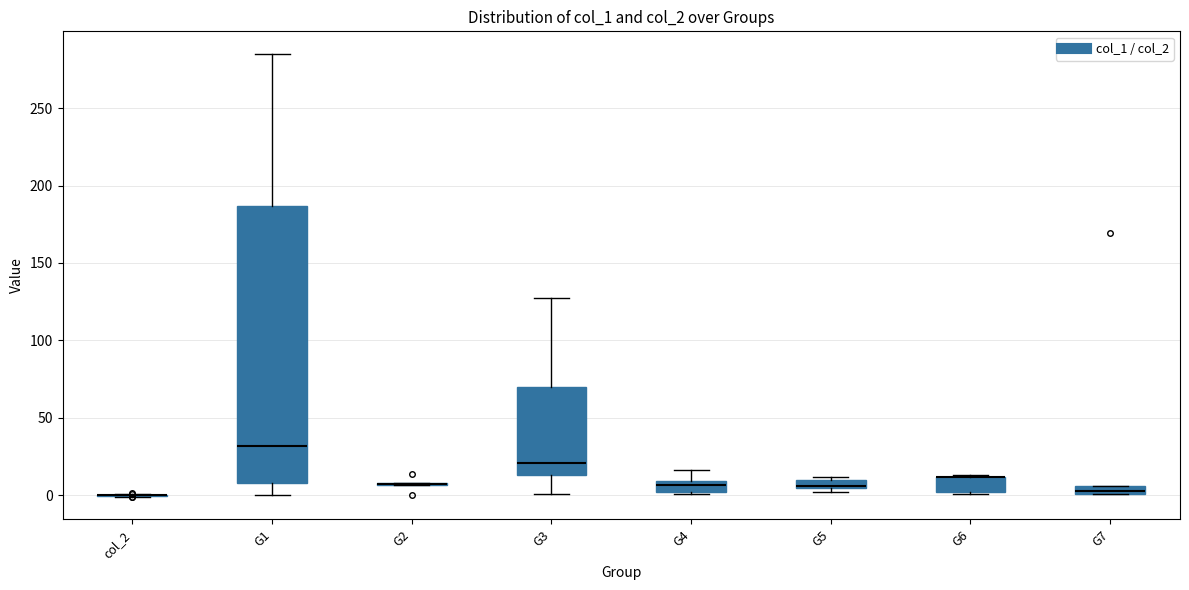

Comparing the boxes themselves (not the whiskers), which one is the tallest?

G1